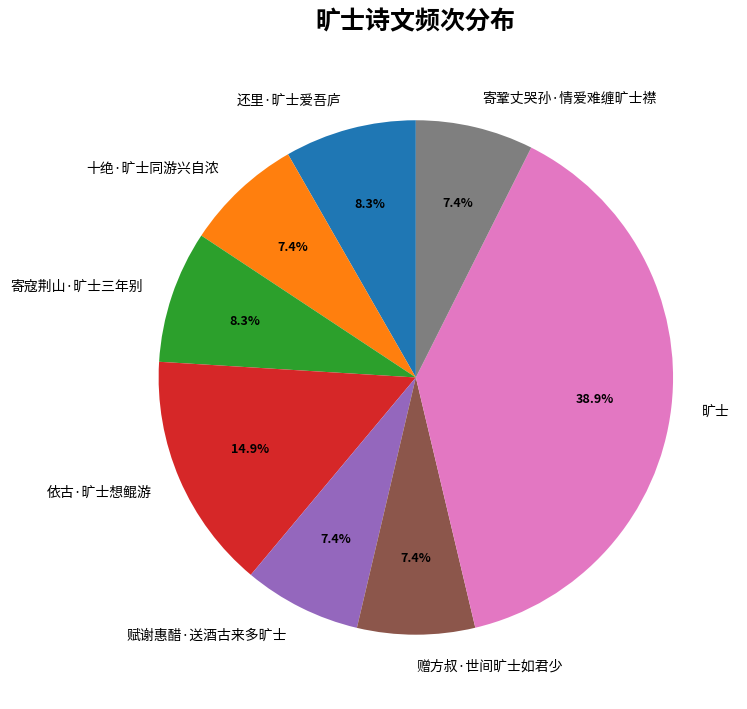

Which has a higher value, 依古·旷士想鲲游 or 寄寇荆山·旷士三年别?

依古·旷士想鲲游